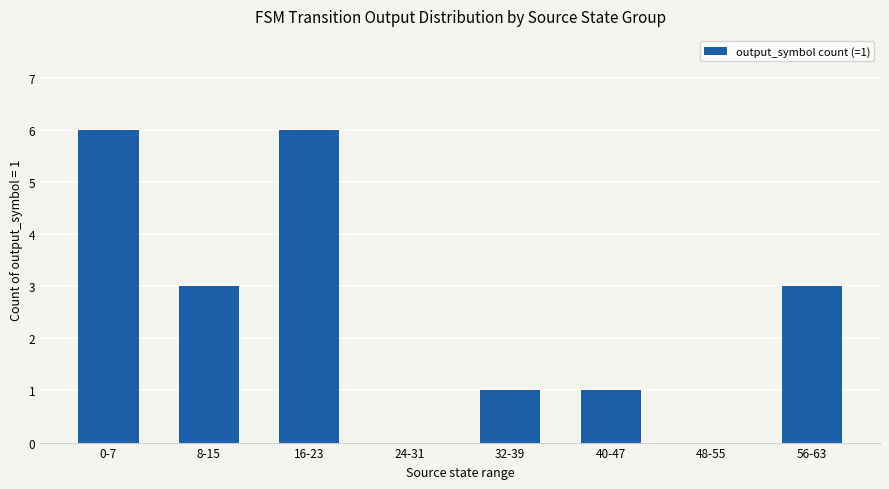

What is the maximum value shown in the chart?

6